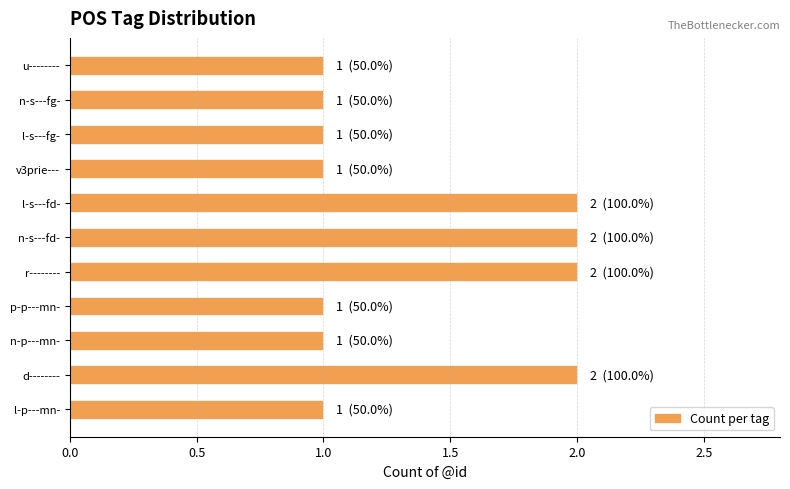

Reading bottom to top, extract all data points from this chart.

1	2	1	1	2	2	2	1	1	1	1